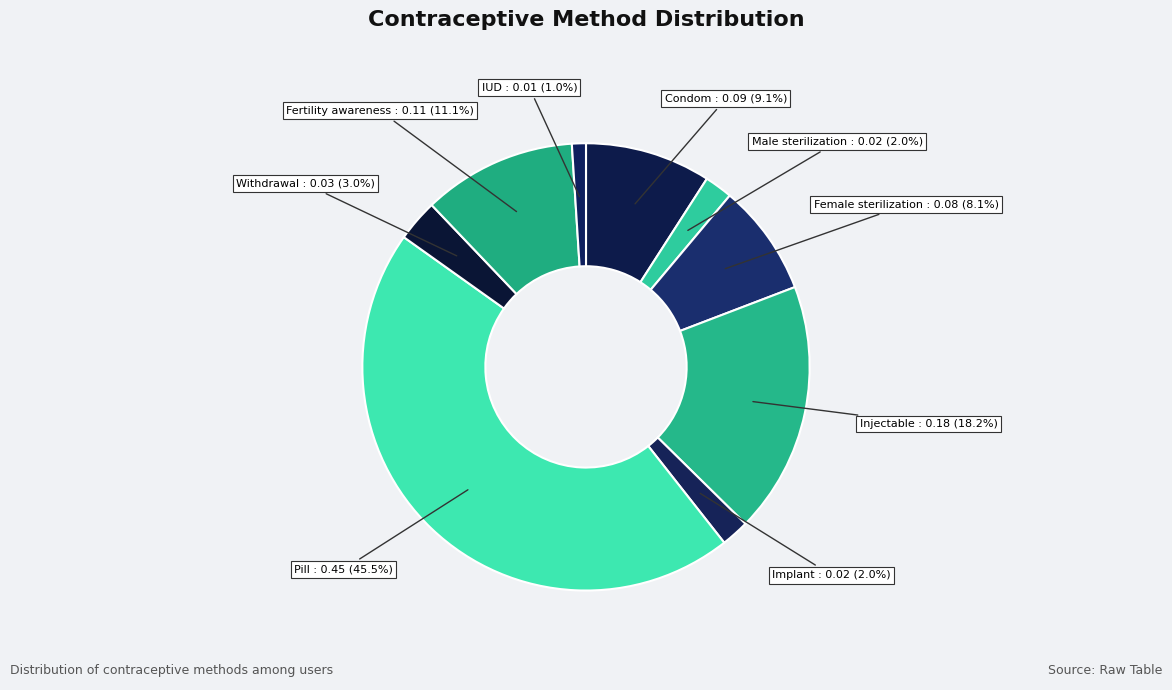

Which category has the biggest portion of the pie?

Pill